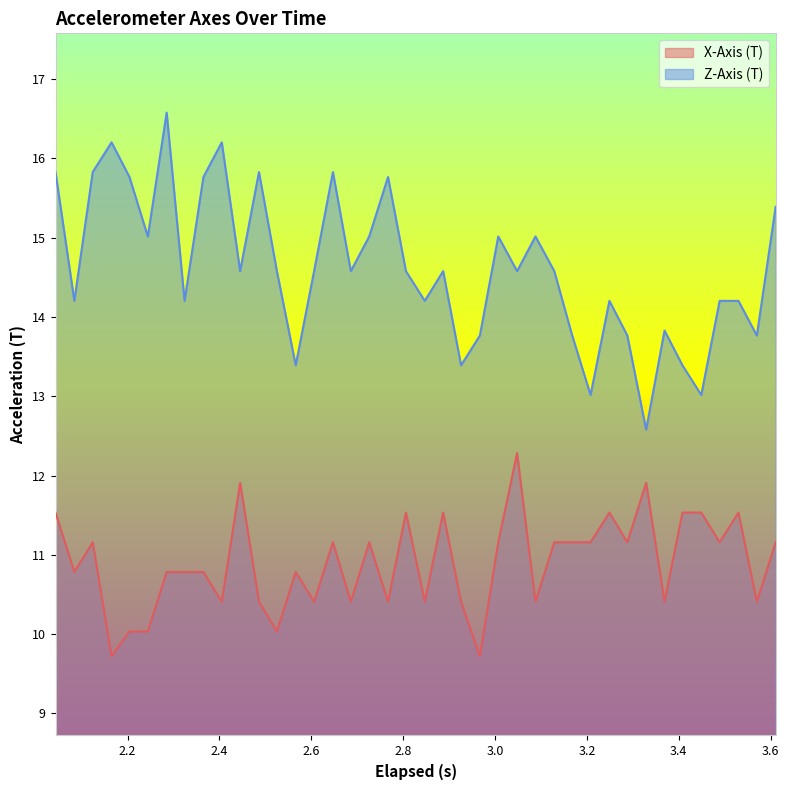

What is the lowest value of the Z-Axis (T) series?

12.6